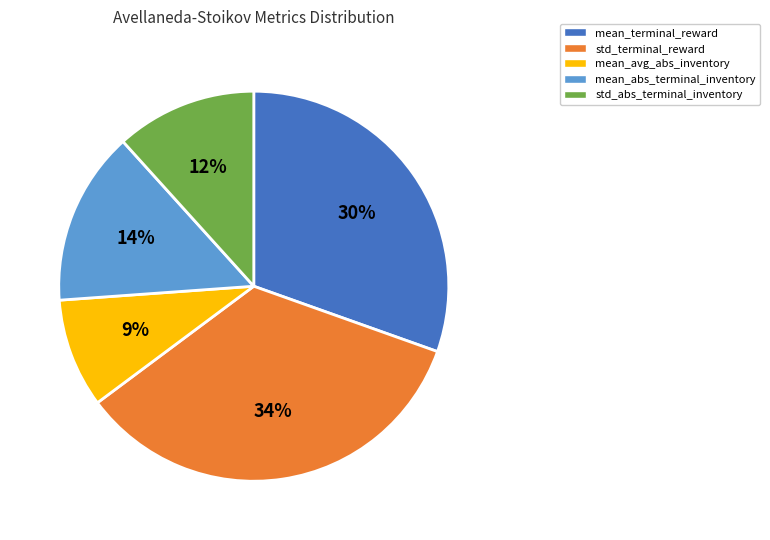

Combined, do mean_abs_terminal_inventory and mean_avg_abs_inventory account for over 50%?

No